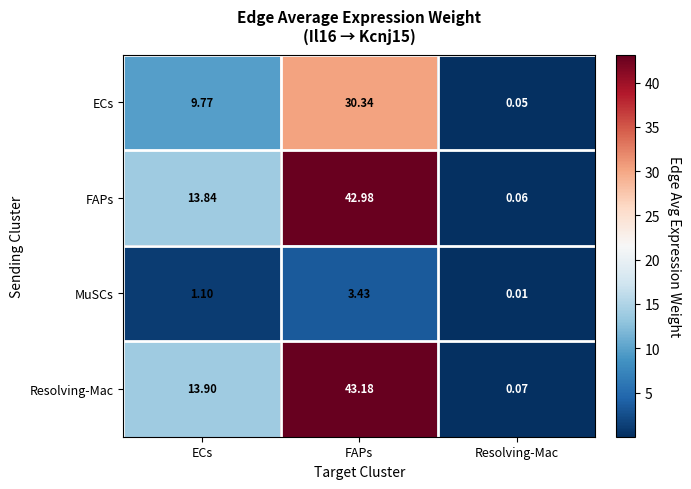

What is the maximum value shown in the chart?

43.2